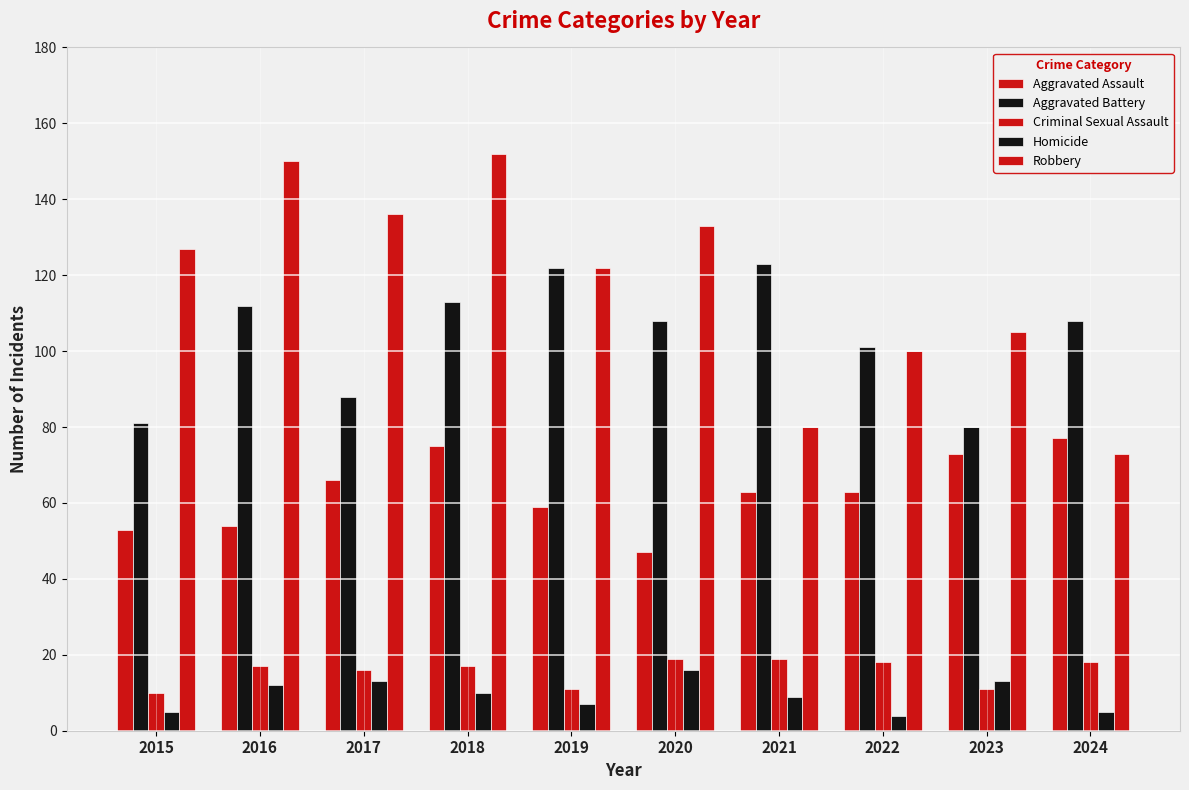

How many groups of bars are there?

10